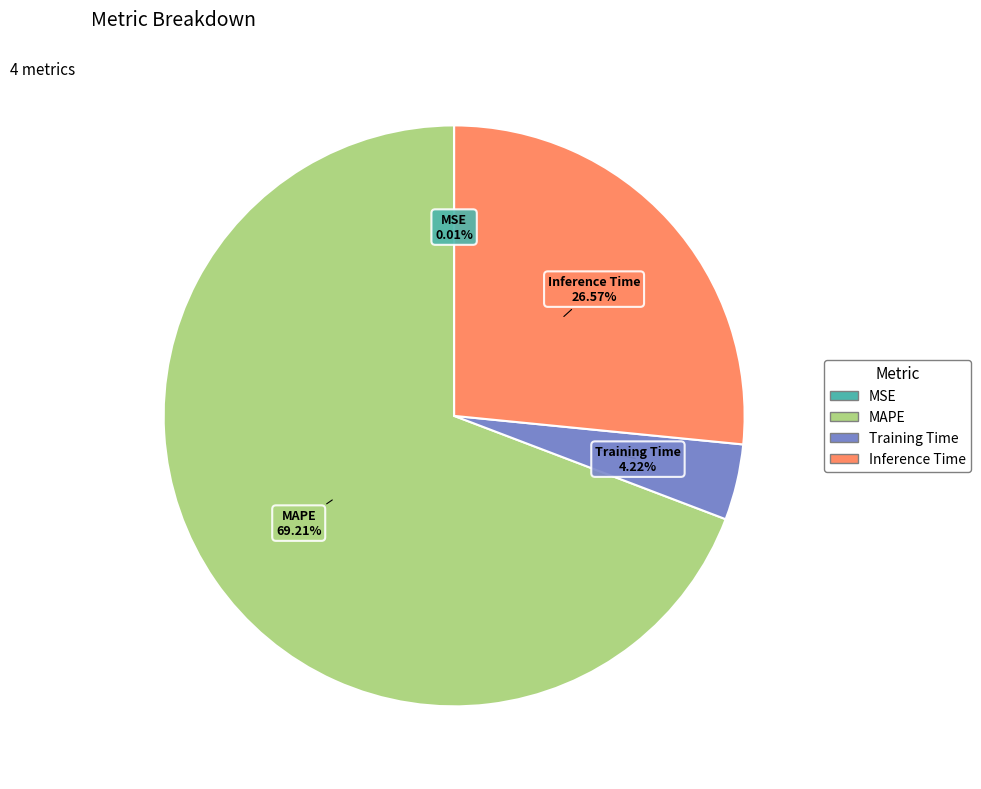

Is the sum of MAPE and Inference Time greater than half?

Yes